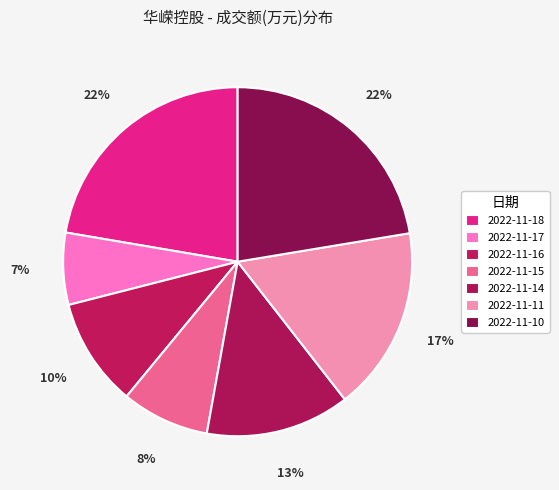

Count the number of slices in the pie.

7